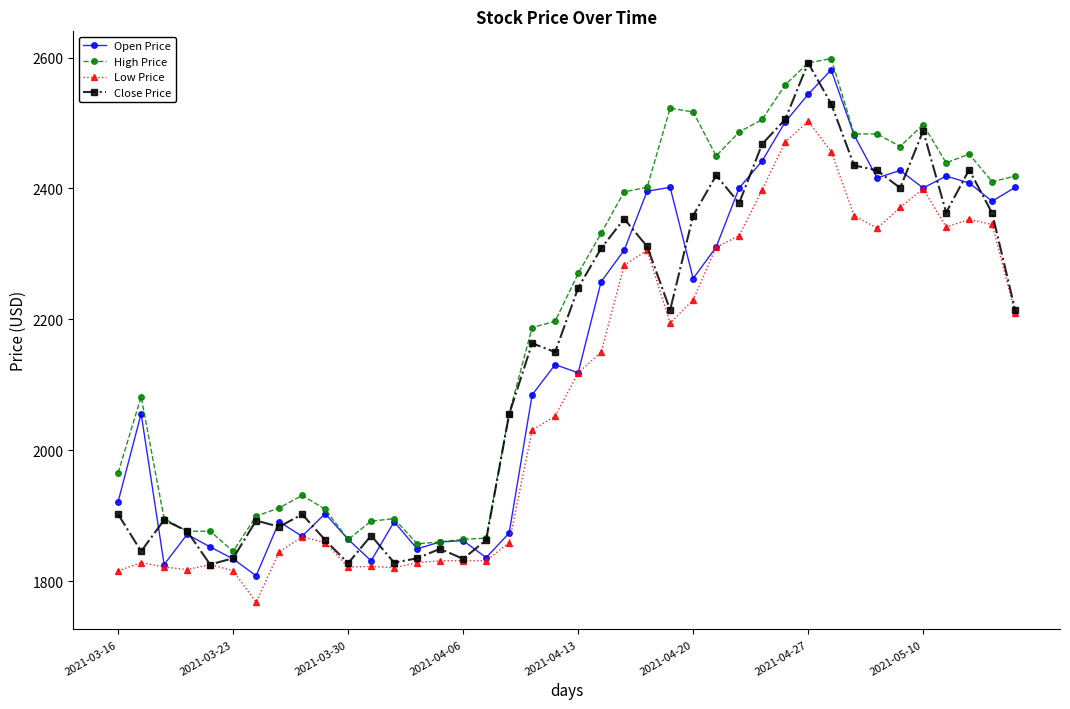

True or false: Low Price and High Price cross at least once.

False